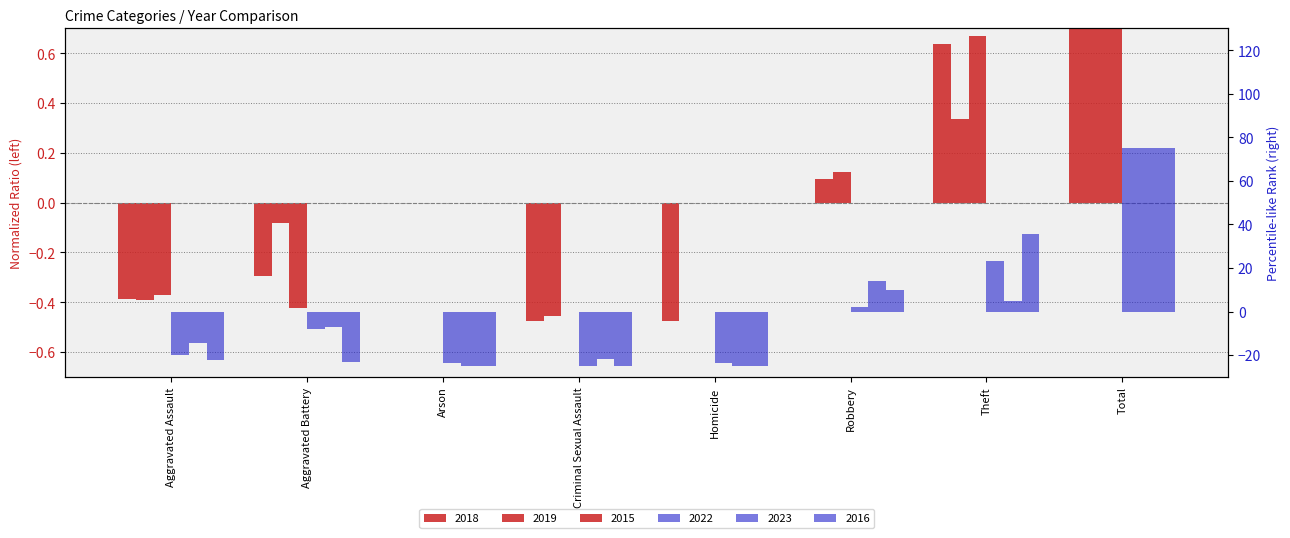

Which series has the largest total across all categories?

2019